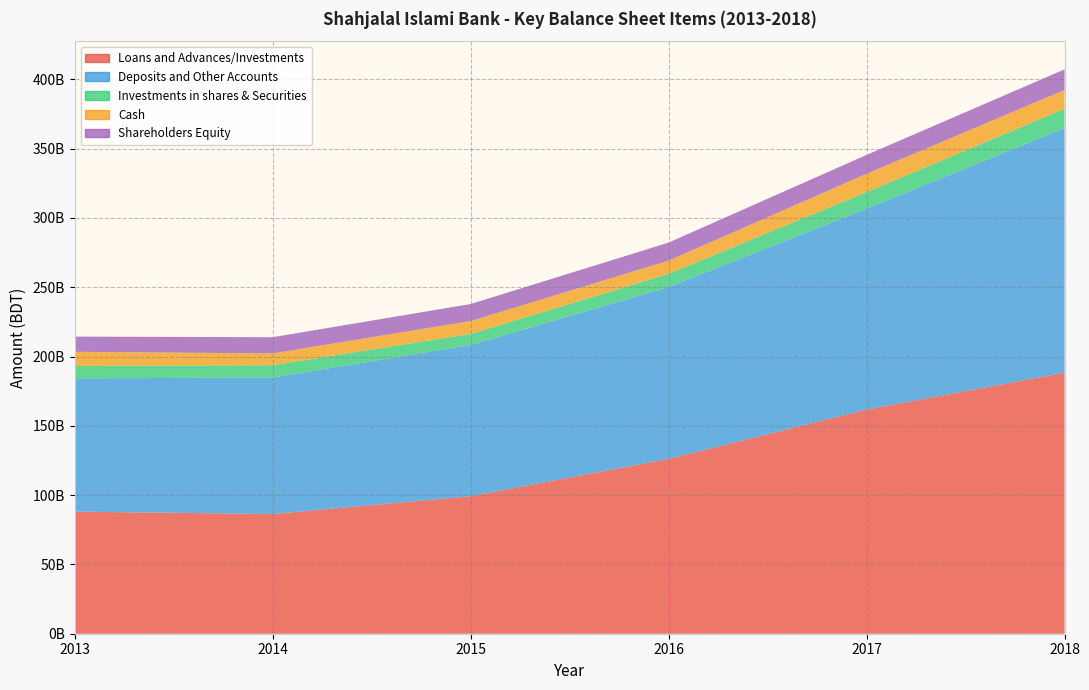

Reading left to right, transcribe all the data shown in this chart.

Loans and Advances/Investments: 2013=88104212629	2014=86370597393	2015=99189286744	2016=126096837785	2017=161686953923	2018=188283949471
Deposits and Other Accounts: 2013=96140771173	2014=98443327350	2015=109106794387	2016=124033768277	2017=144989067073	2018=176552000418
Investments in shares & Securities: 2013=8947039195	2014=8932310040	2015=7977086773	2016=9464312892	2017=11959206718	2018=13878361617
Cash: 2013=10207020138	2014=8470530435	2015=9283730673	2016=9577899148	2017=13189216834	2018=13565833520
Shareholders Equity: 2013=10967271179	2014=11715475122	2015=12299330205	2016=13005394387	2017=13613361171	2018=14859468602